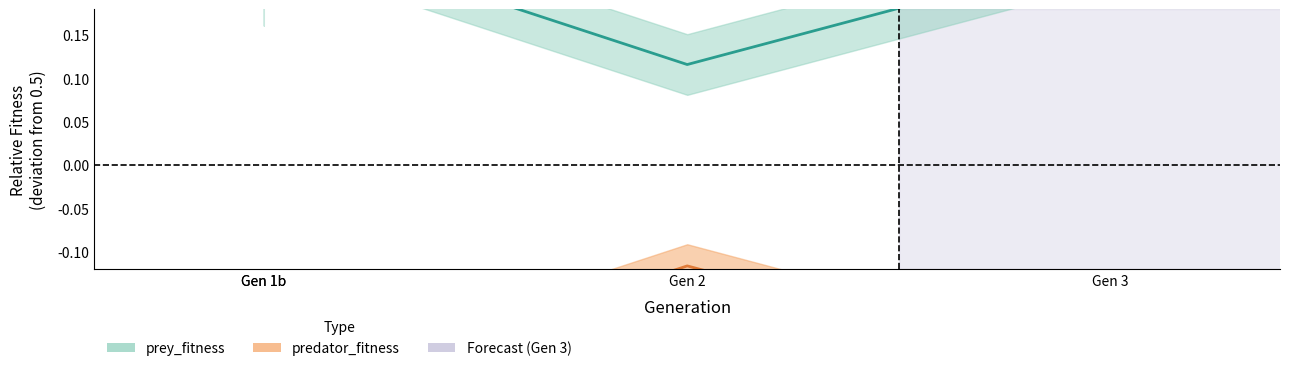

Is the value of predator_fitness at Gen 1b greater than the value of prey_fitness at Gen 2?

No